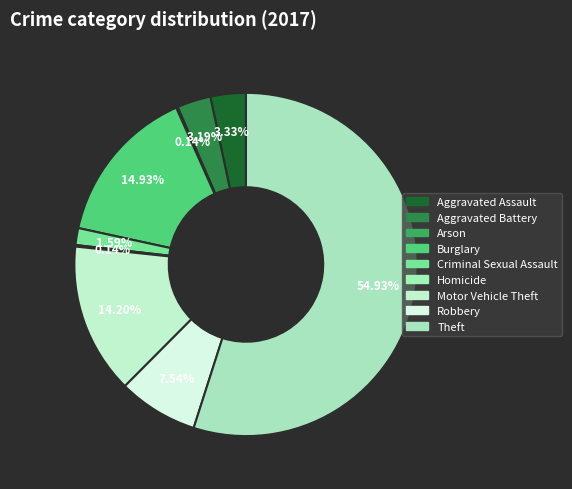

What percentage do Aggravated Assault and Arson together represent?

3.5%